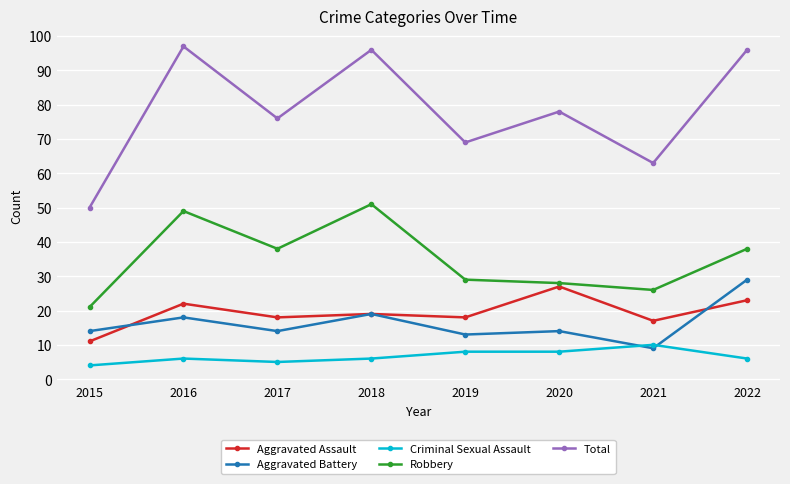

After their last crossing, which series has the higher values: Aggravated Assault or Aggravated Battery?

Aggravated Battery